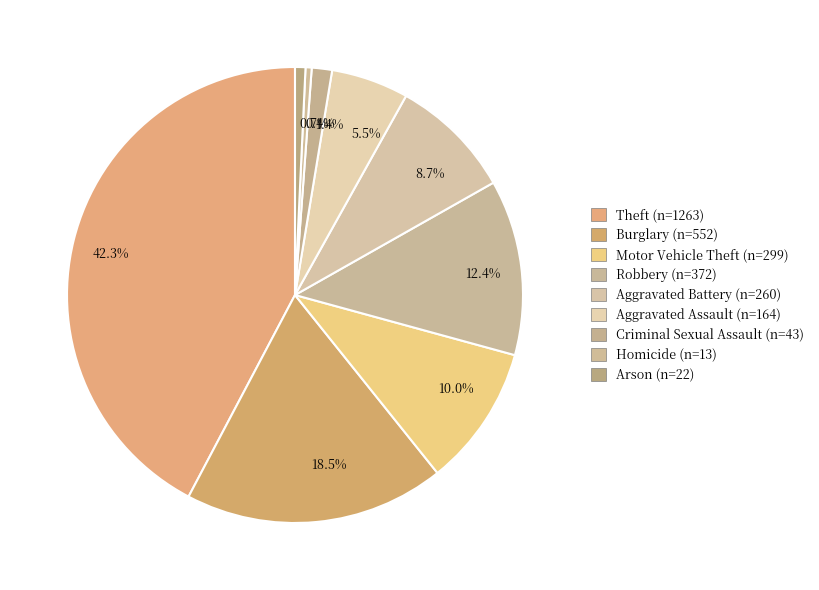

Is the sum of 18.5% and 1.4% greater than half?

No